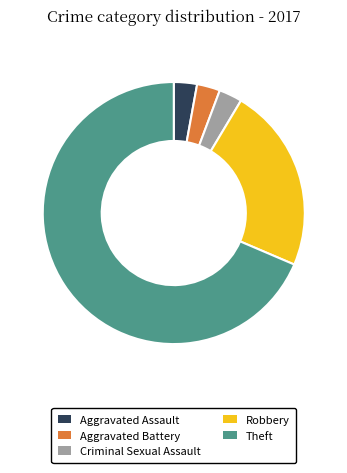

Combined, do Theft and Aggravated Battery account for over 50%?

Yes